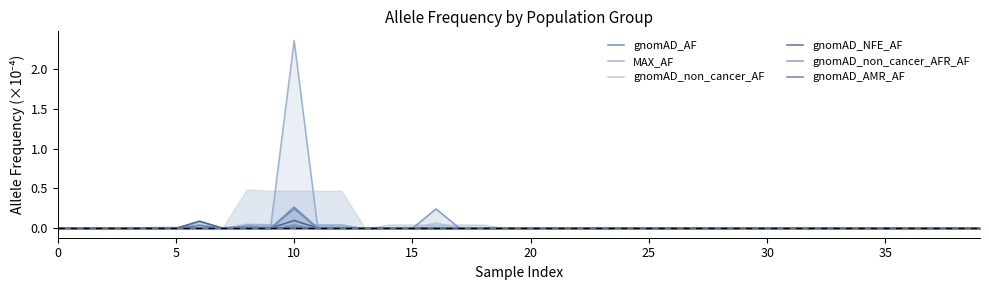

Count the number of data series in this chart.

6